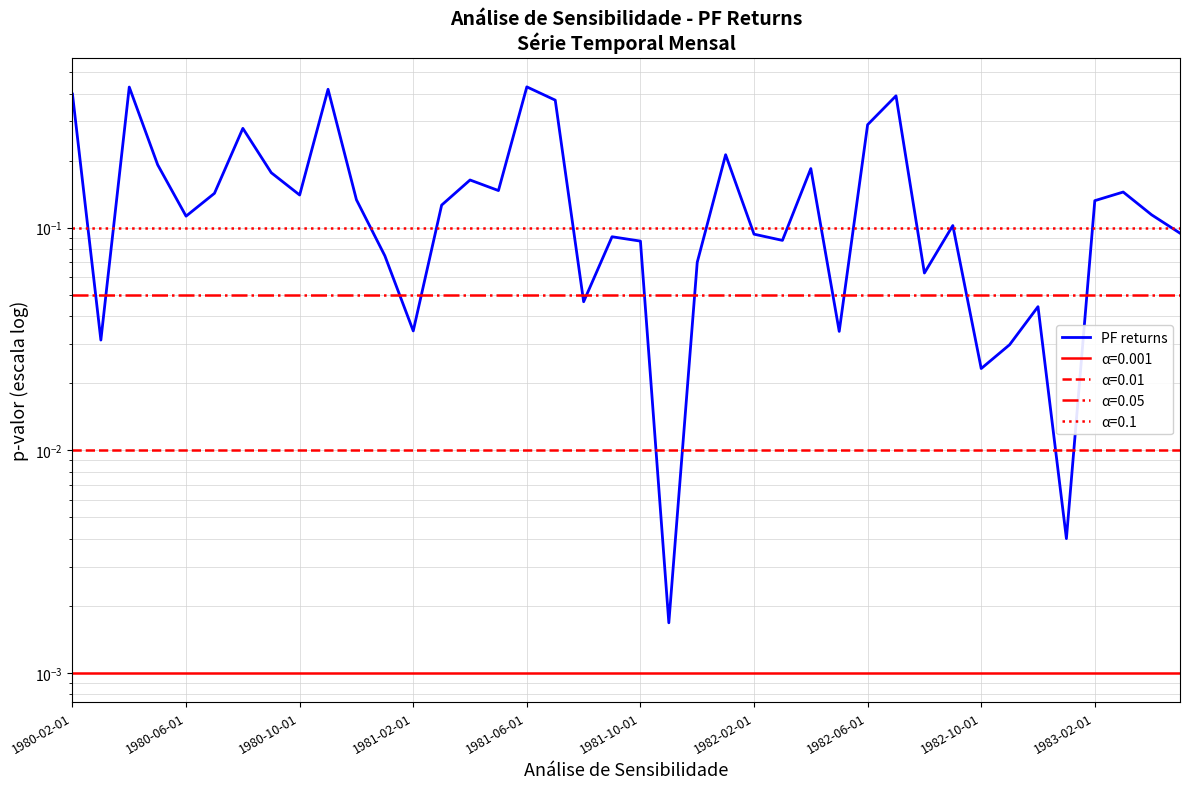

What is the sum of all values?

6.1